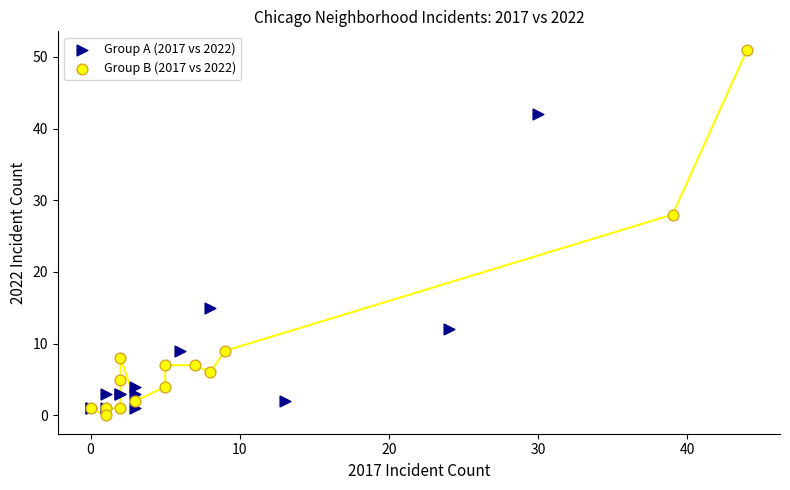

What are all the series names shown in the legend?

Group A (2017 vs 2022), Group B (2017 vs 2022)